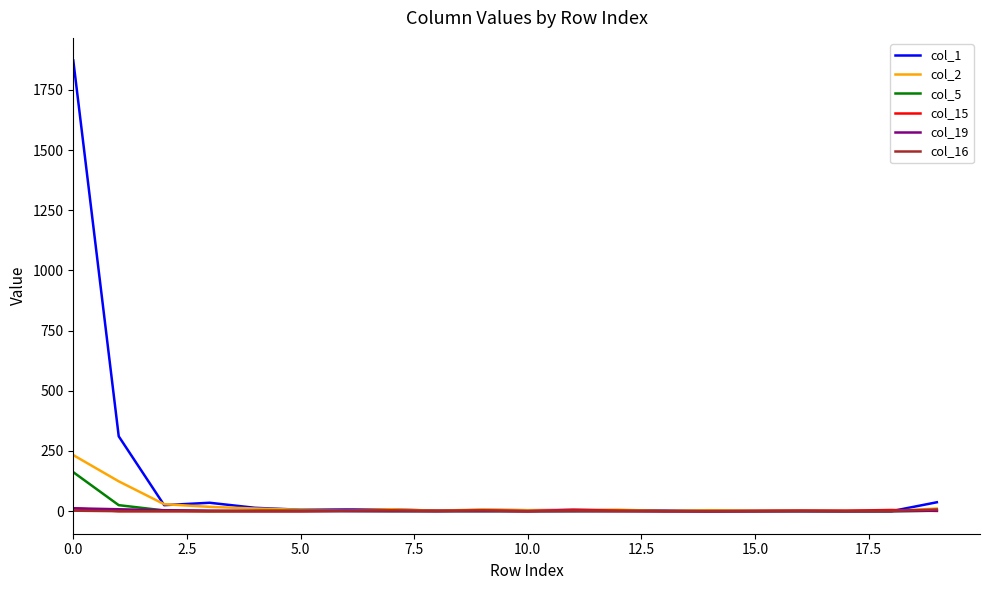

Which series has the widest spread of values?

col_1